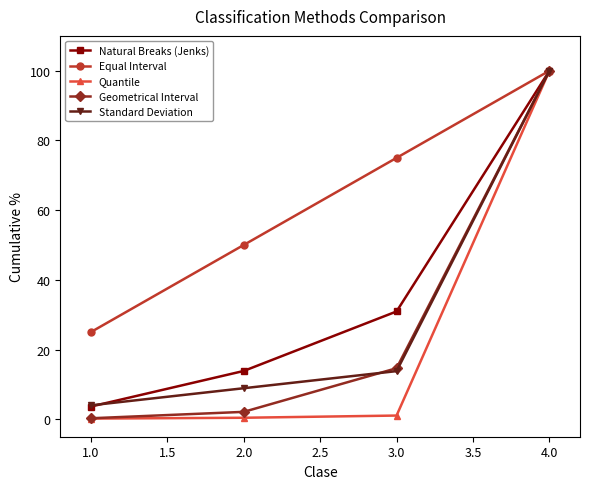

What is the label of the 3rd point from the right?

2.0